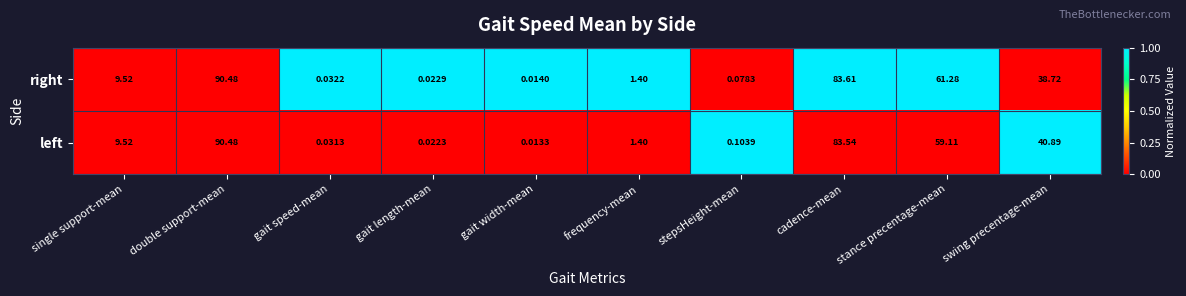

At which category is the sum across all series the highest?

double support-mean